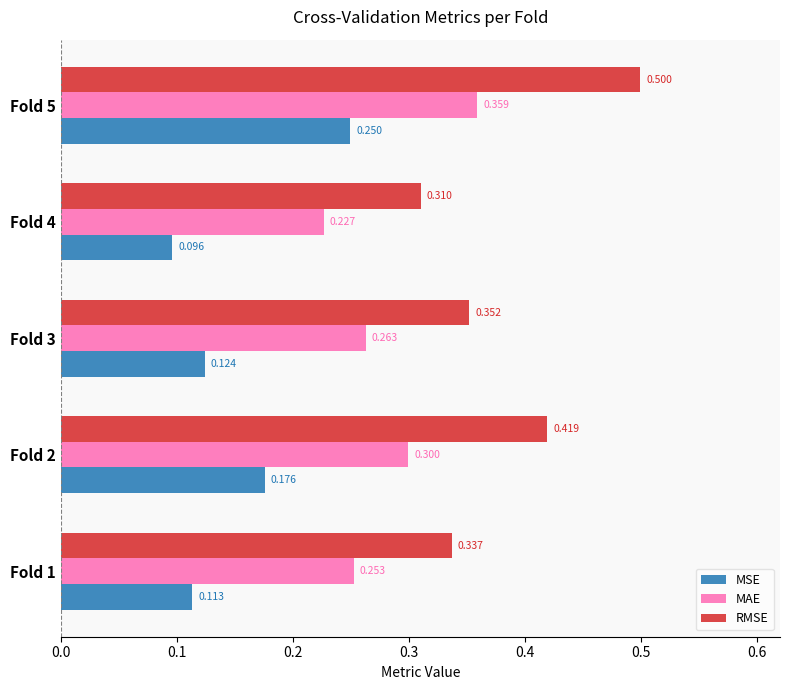

Rank the series by their maximum value, from highest to lowest.

RMSE, MAE, MSE